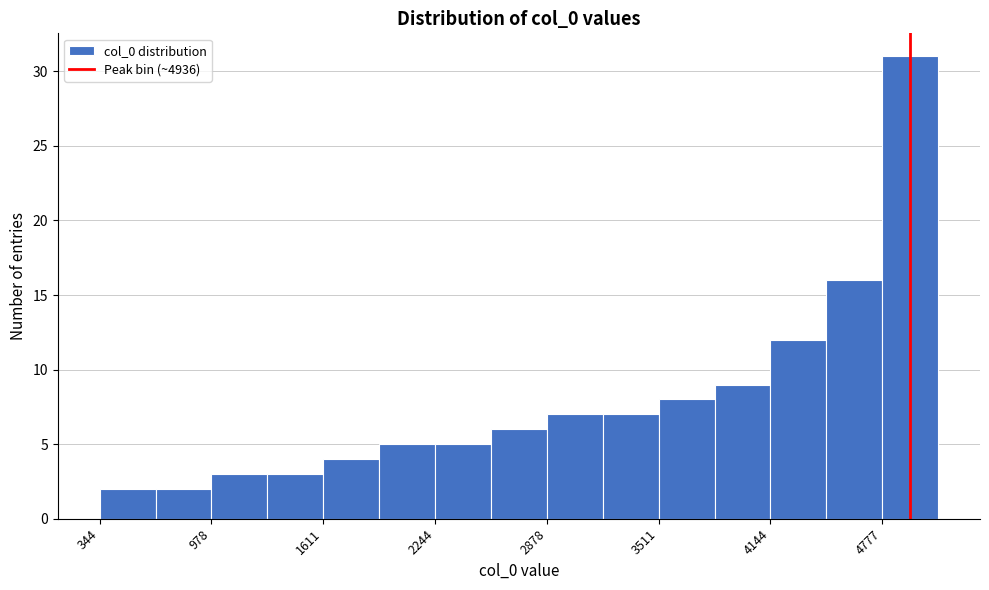

Read against the x-axis, roughly where is the centre of the tallest bar?

4900